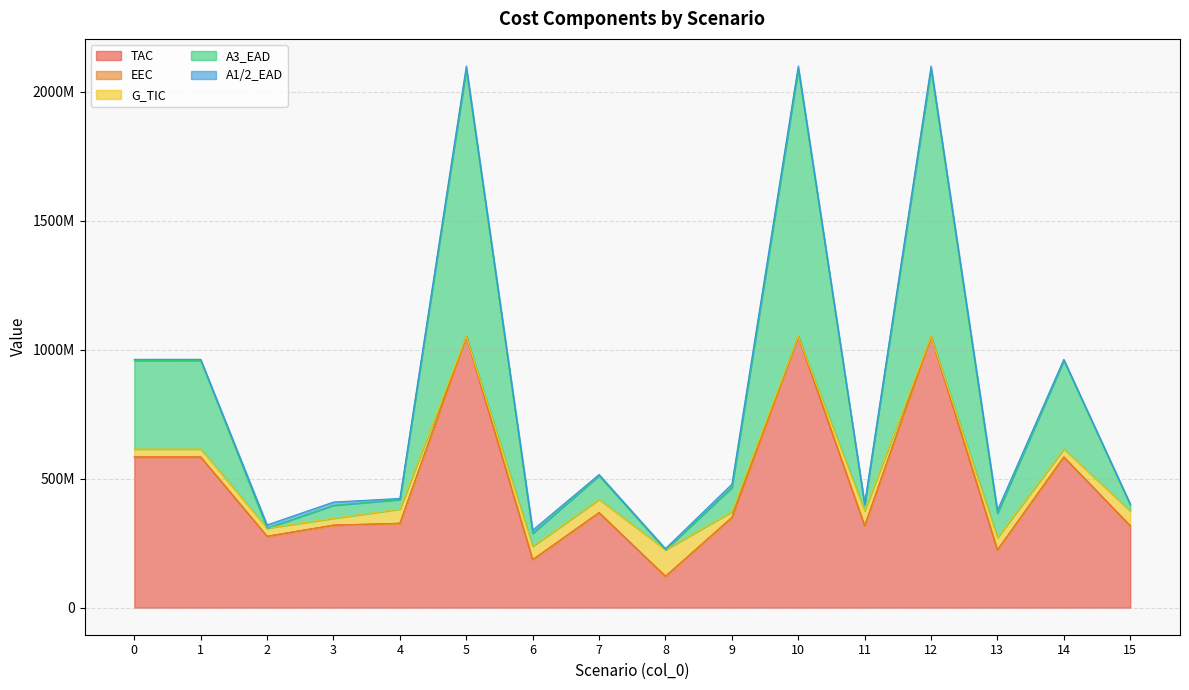

Rank the series by their maximum value, from highest to lowest.

TAC, A3_EAD, G_TIC, A1/2_EAD, EEC